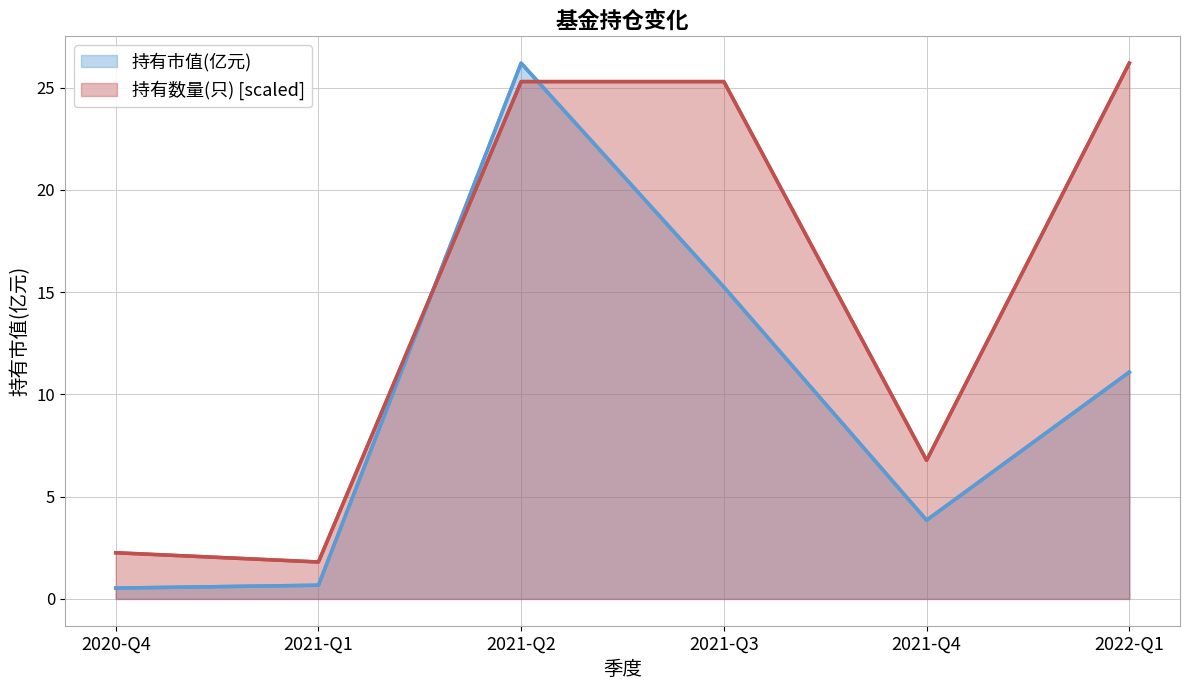

What is the difference between the highest and lowest values at 2021-Q3?

10.0